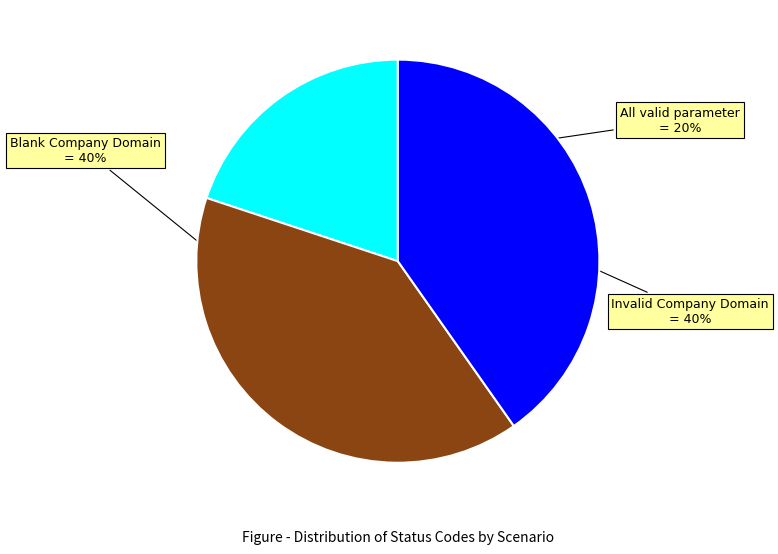

To the nearest percent, what is the difference between the Invalid Company Domain and All valid parameter slice percentages?

20%